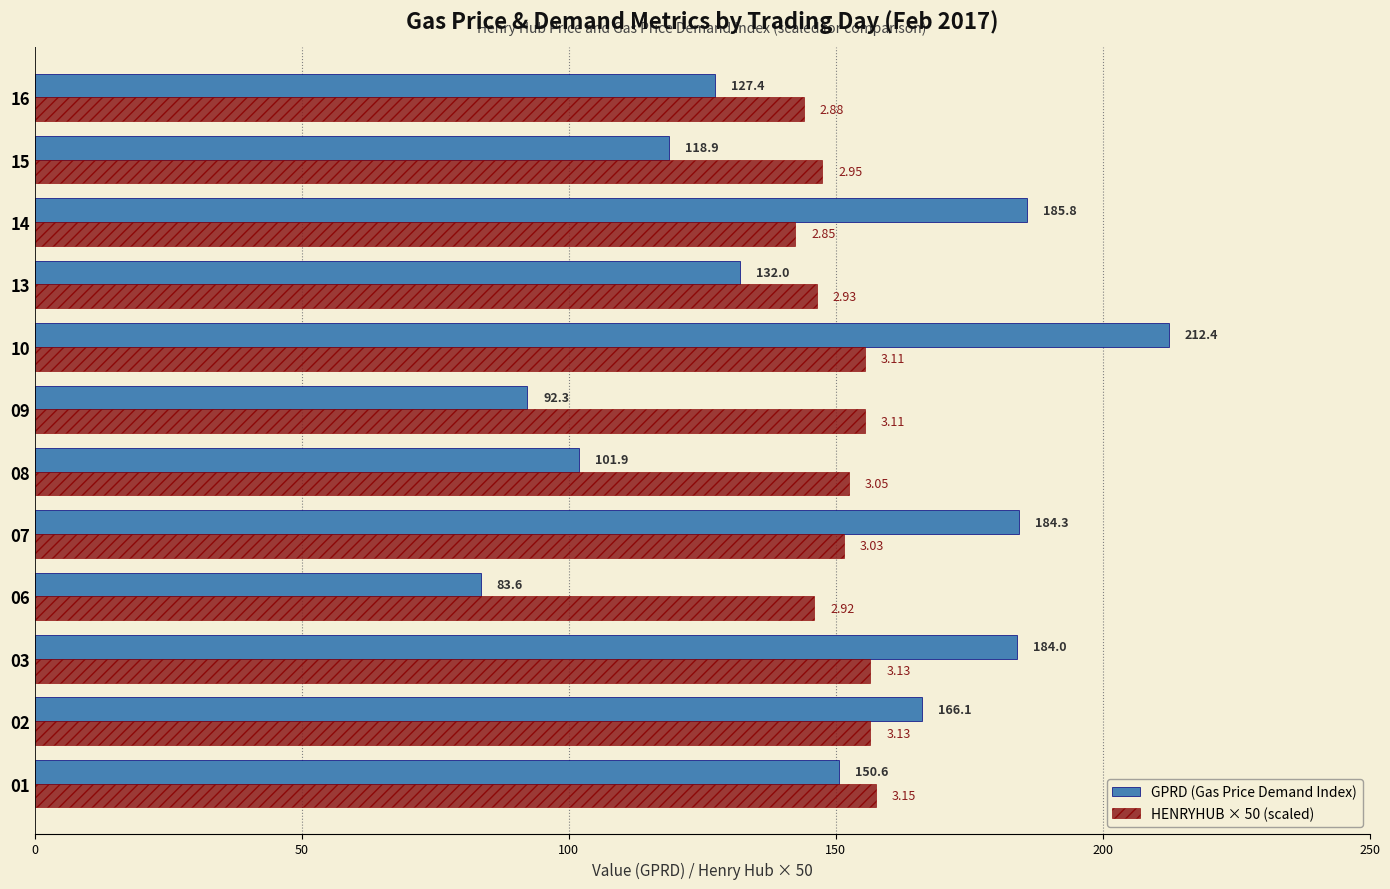

Which series has the widest spread of values?

GPRD (Gas Price Demand Index)